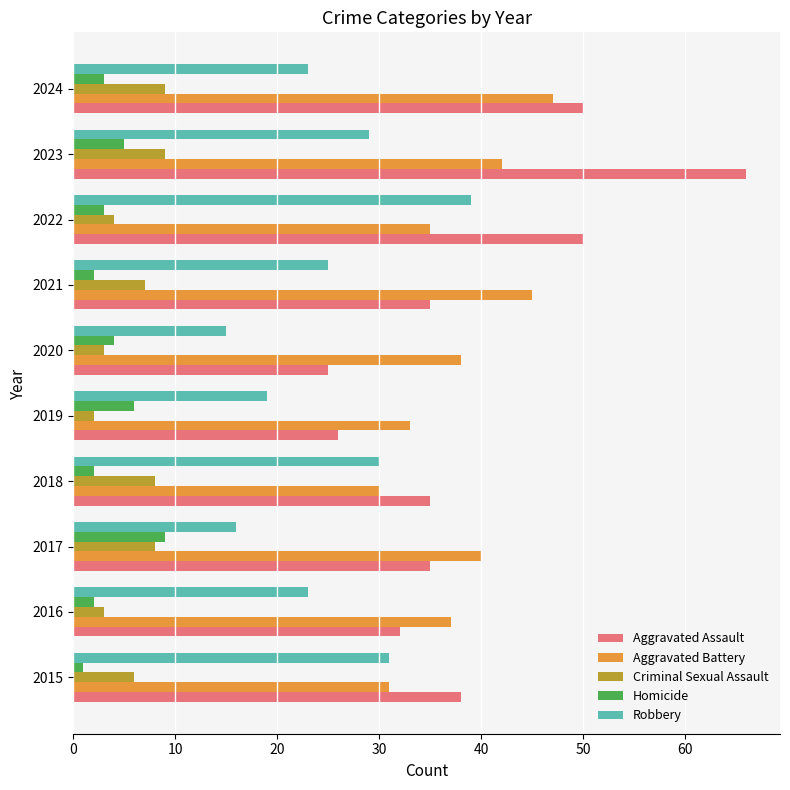

What is the smallest value displayed?

1